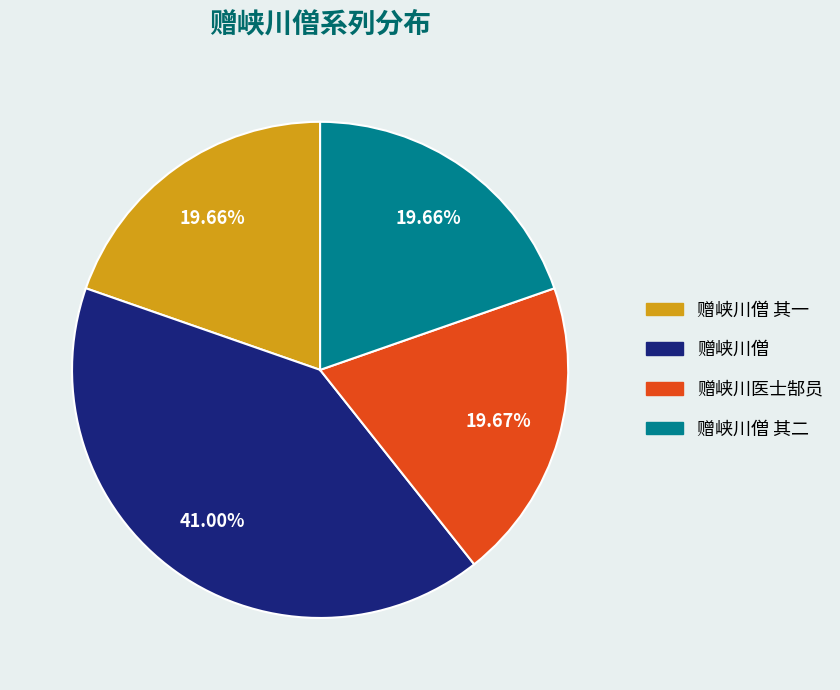

How many slices are in this pie chart?

4